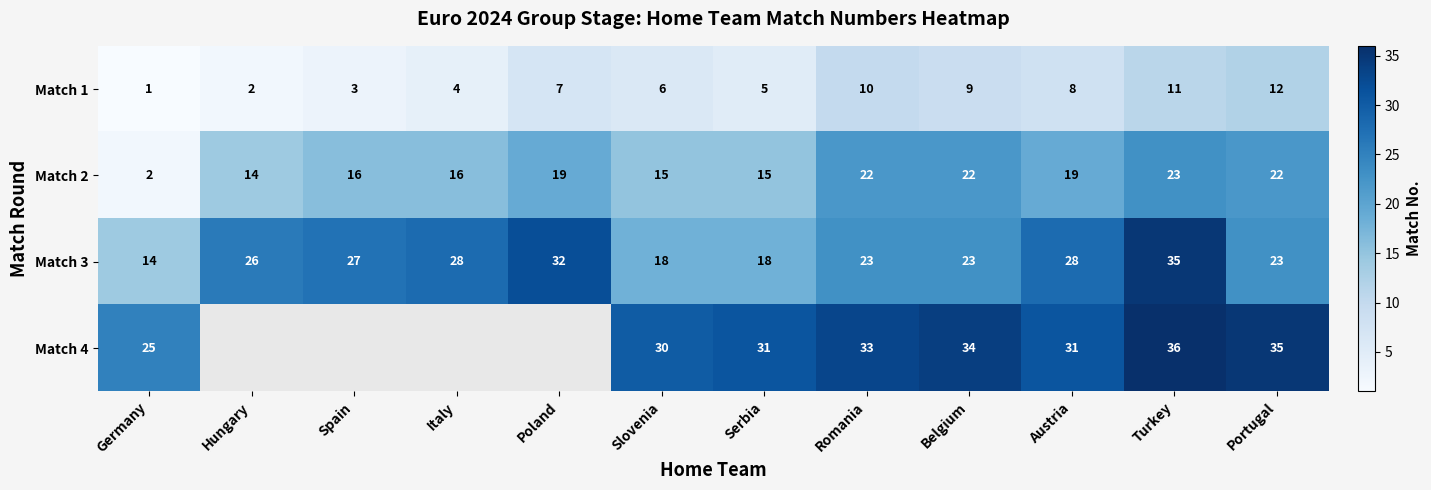

At which label does Match 3 reach its peak?

Turkey